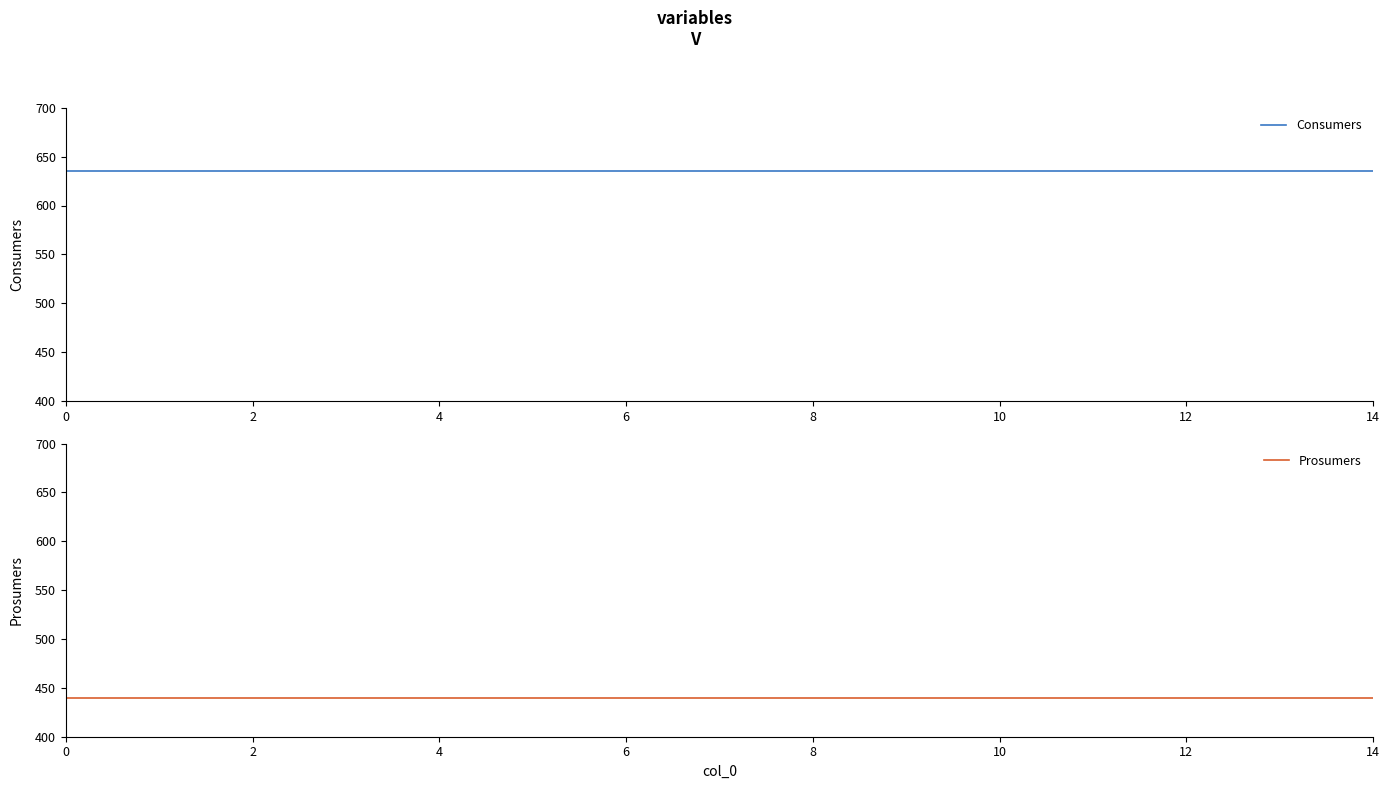

What is the maximum value for Prosumers?

440